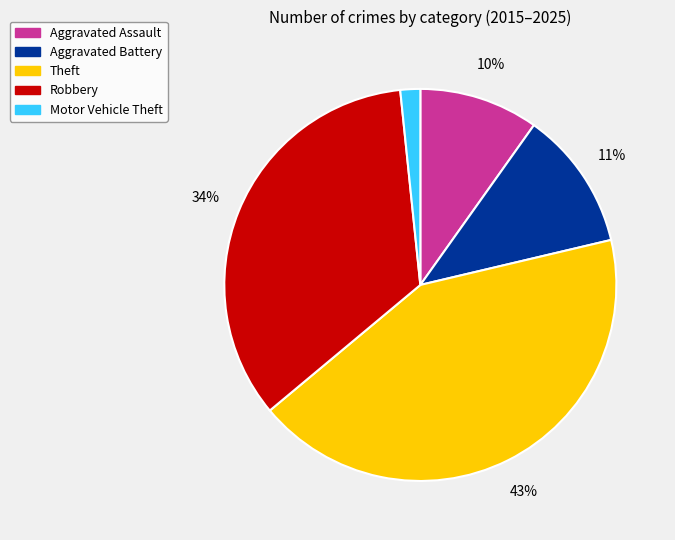

Approximately how many times larger is the value at Aggravated Battery compared to Theft?

0.3